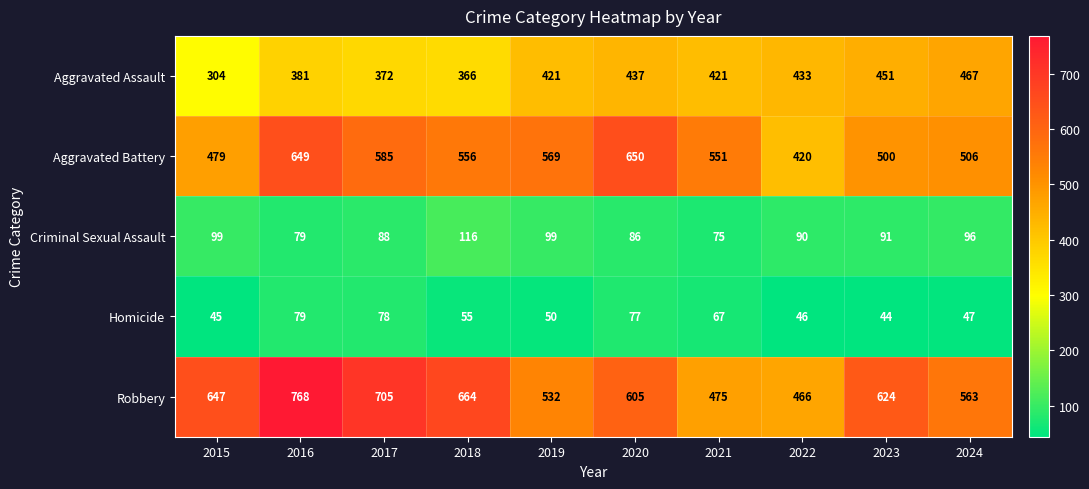

At which label does Homicide first exceed 55?

2016